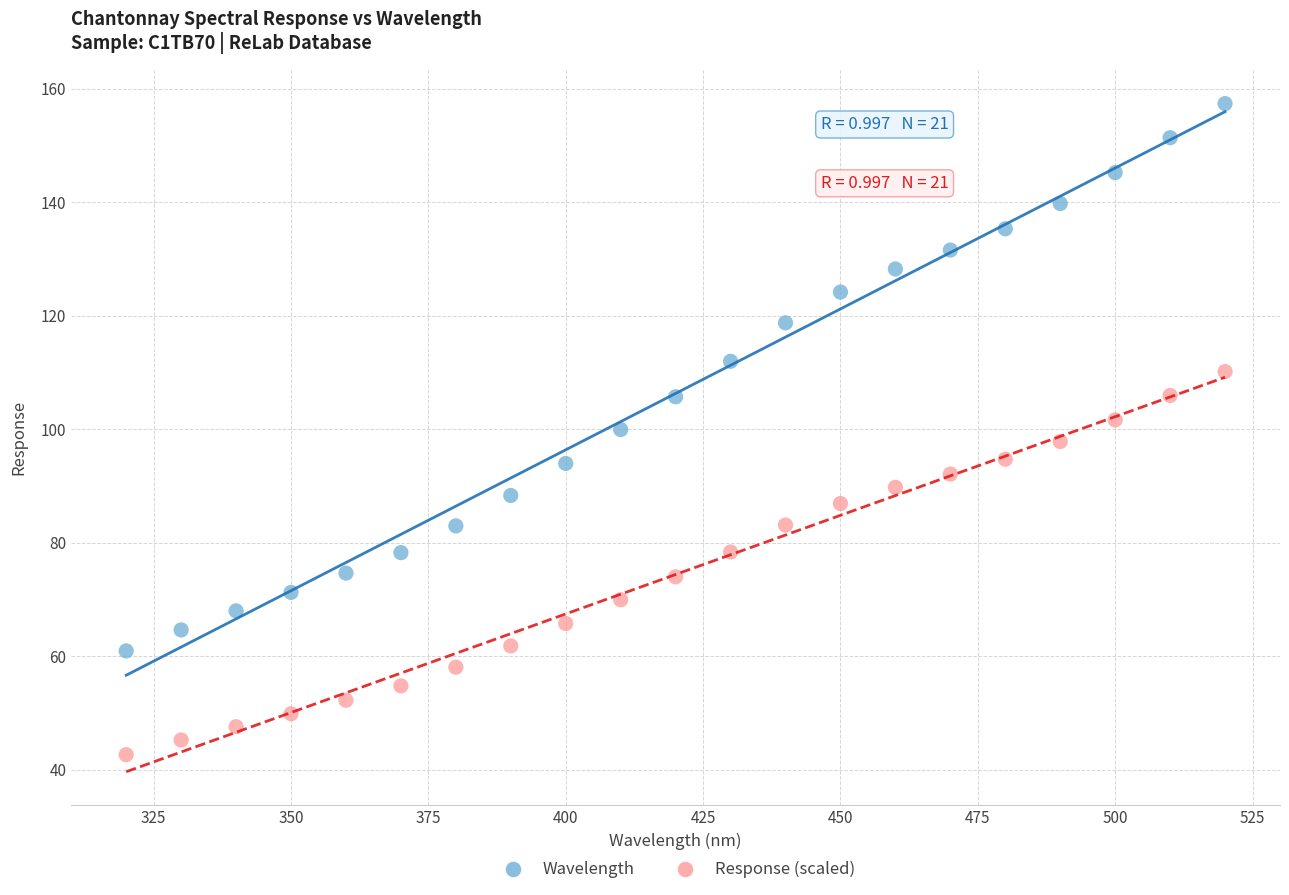

Across all data points, what is the range of X values (max minus min)?

200.0